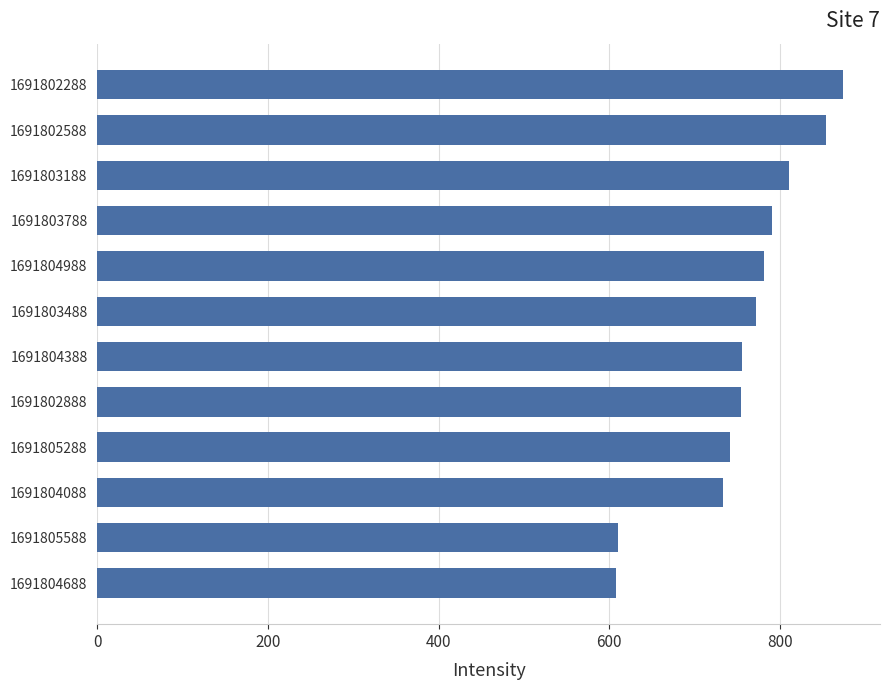

What is the maximum value shown in the chart?

873.5